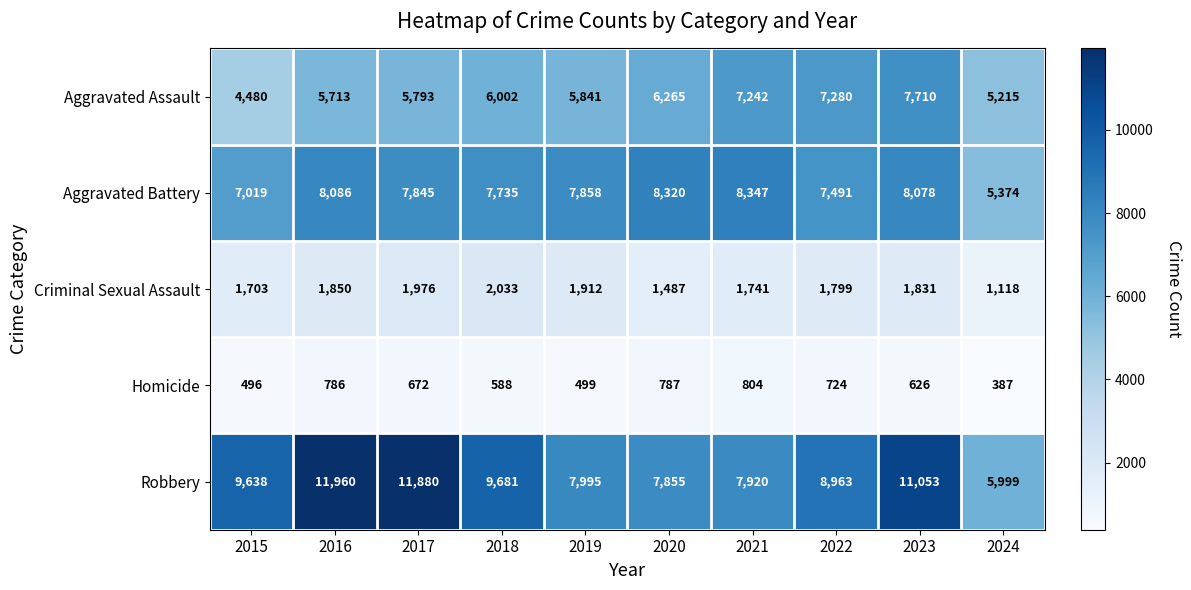

Between 2016 and 2018, which series saw the biggest shift?

Robbery